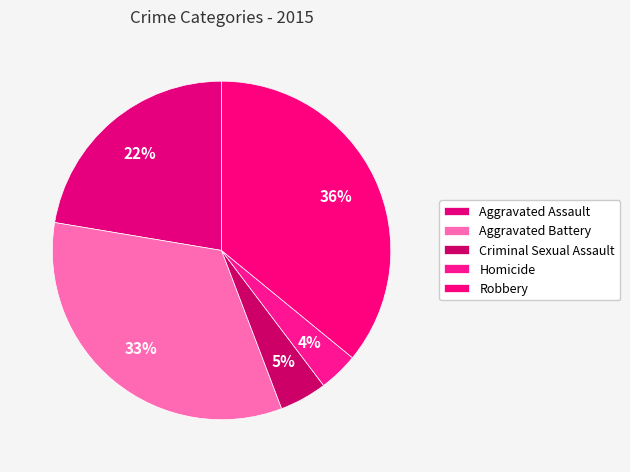

Is the sum of Criminal Sexual Assault and Homicide greater than half?

No